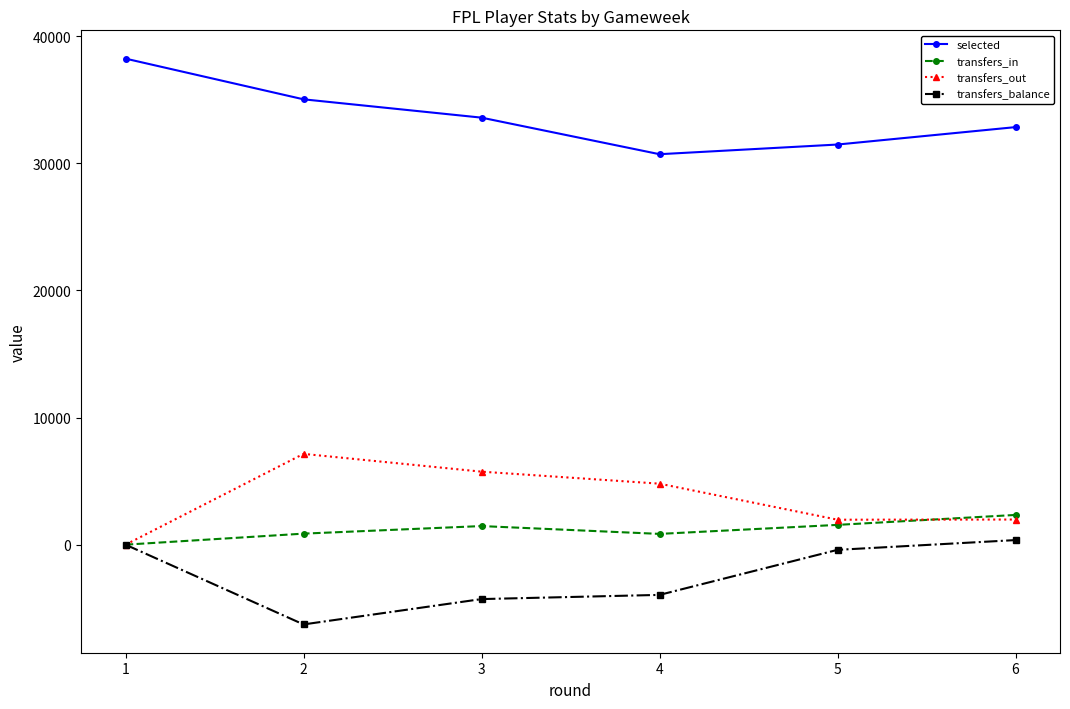

At which label is selected closest to 34484?

2